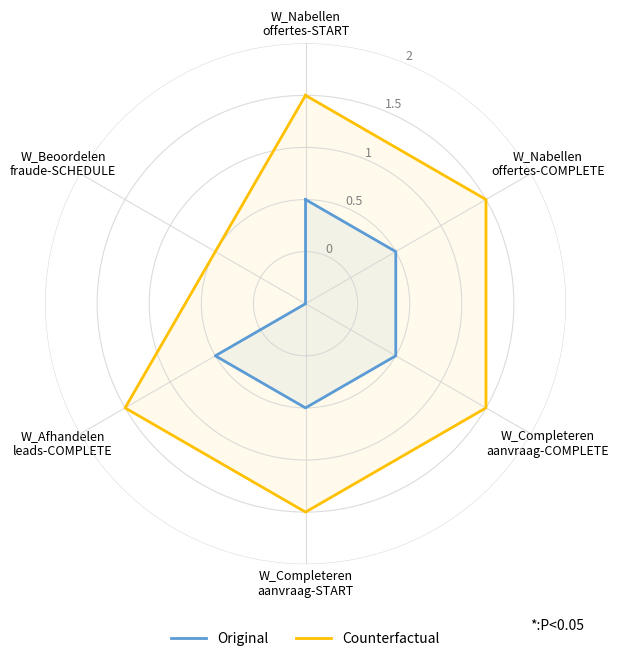

What is the total value across all series at W_Afhandelen
leads-COMPLETE?

3